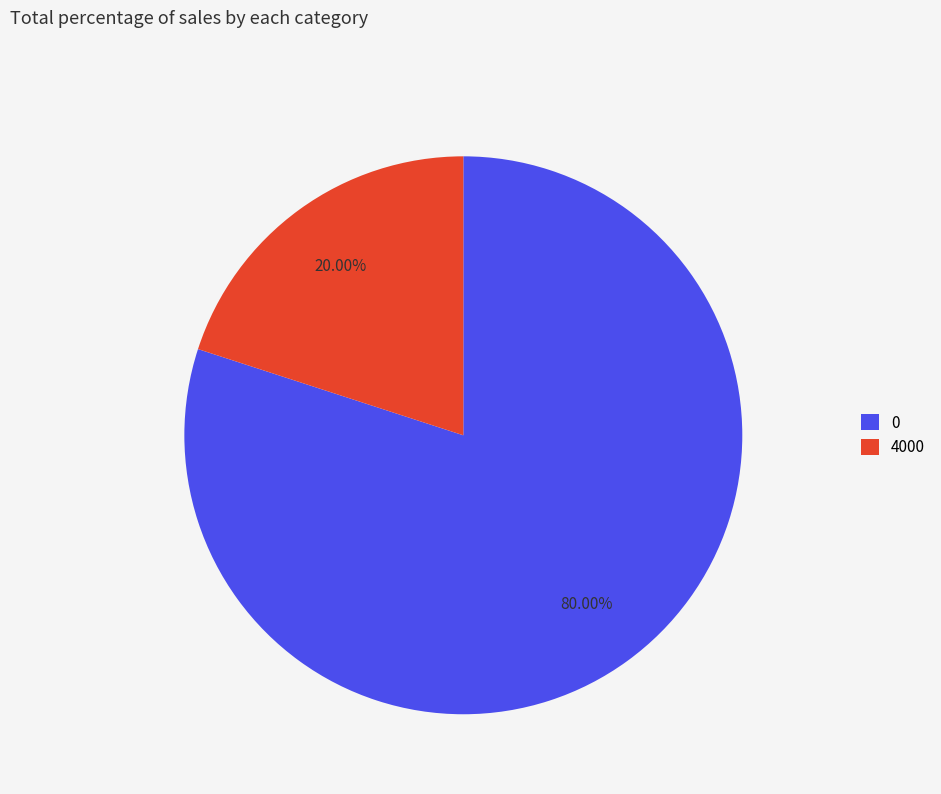

Count the number of slices in the pie.

2